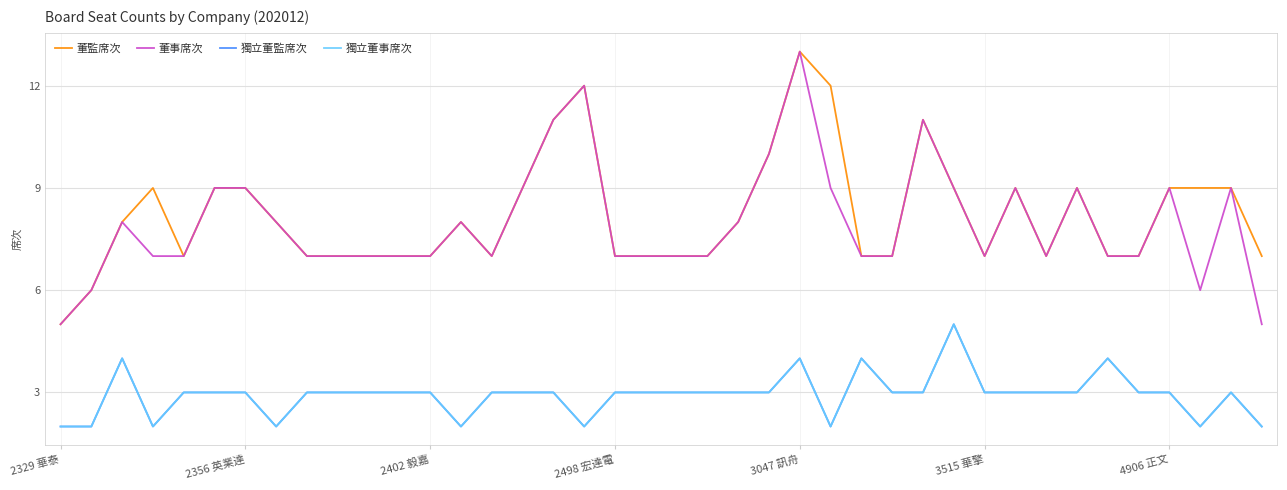

Is this an area chart (filled region under the line)?

No